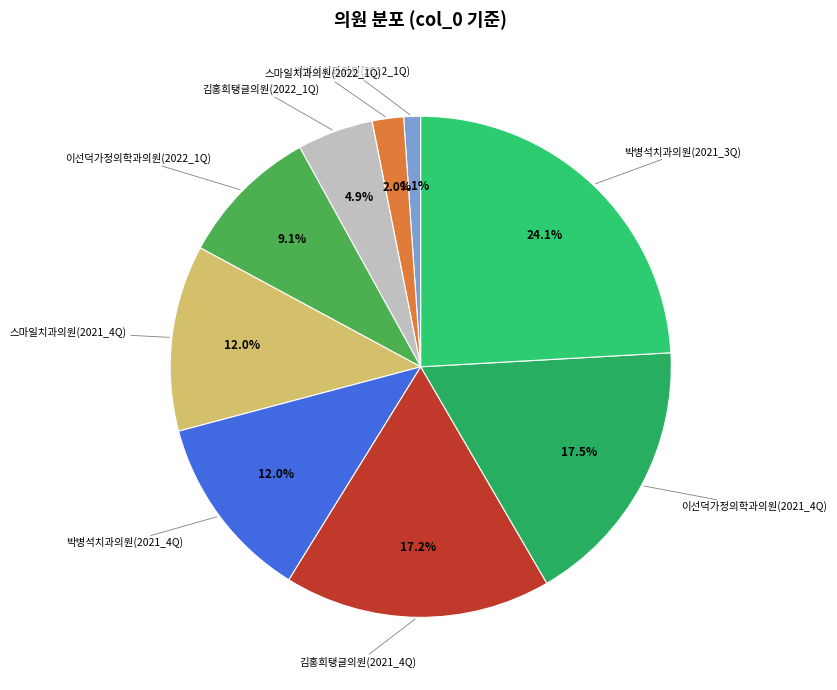

What is the largest slice in the pie chart?

박병석치과의원(2021_3Q)